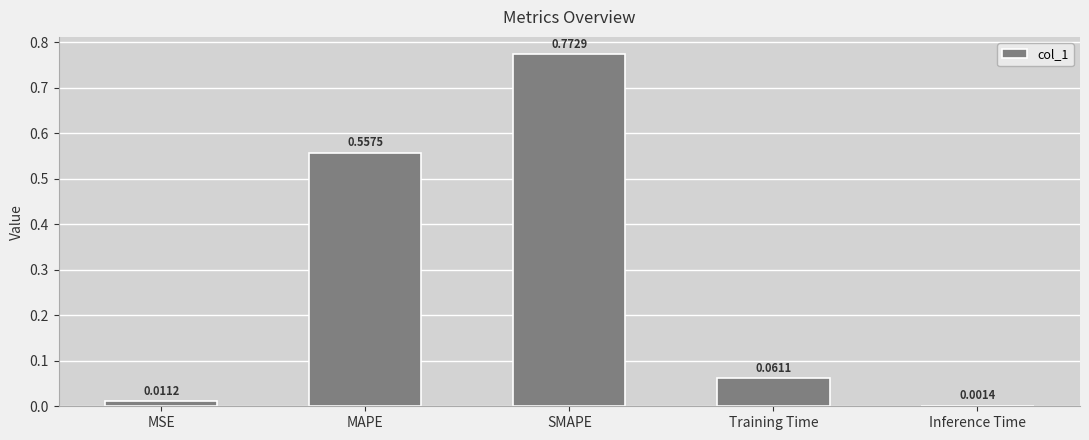

What is the change in value from MAPE to Inference Time?

-0.6